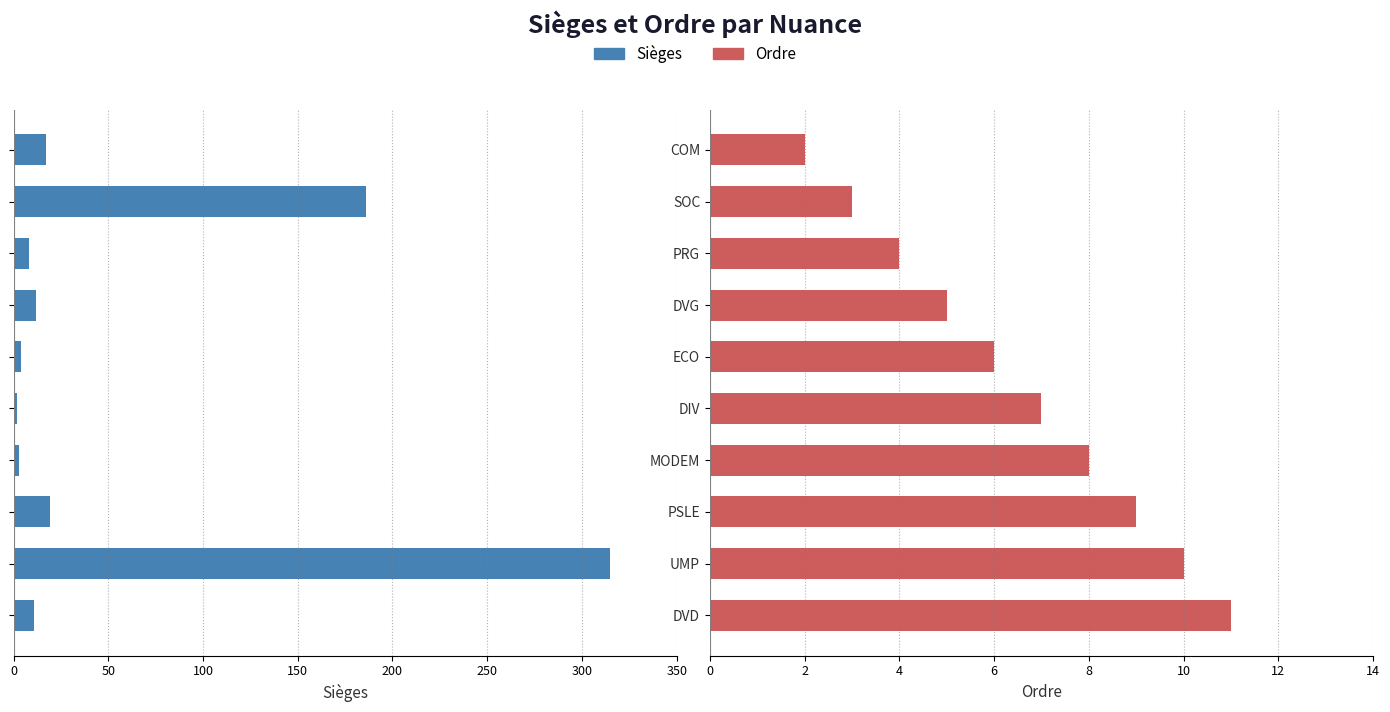

How many series are shown in this chart?

2